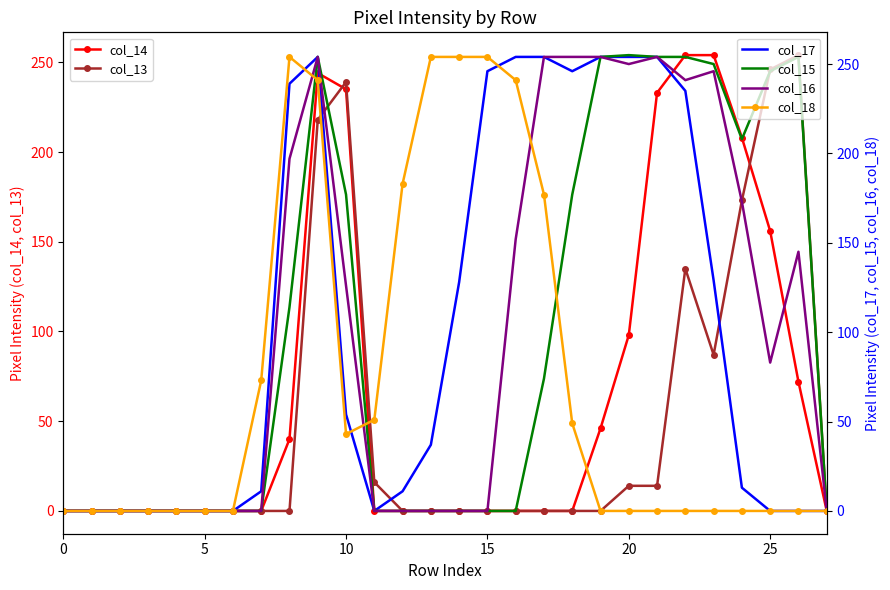

Where is the first local maximum for col_18?

8